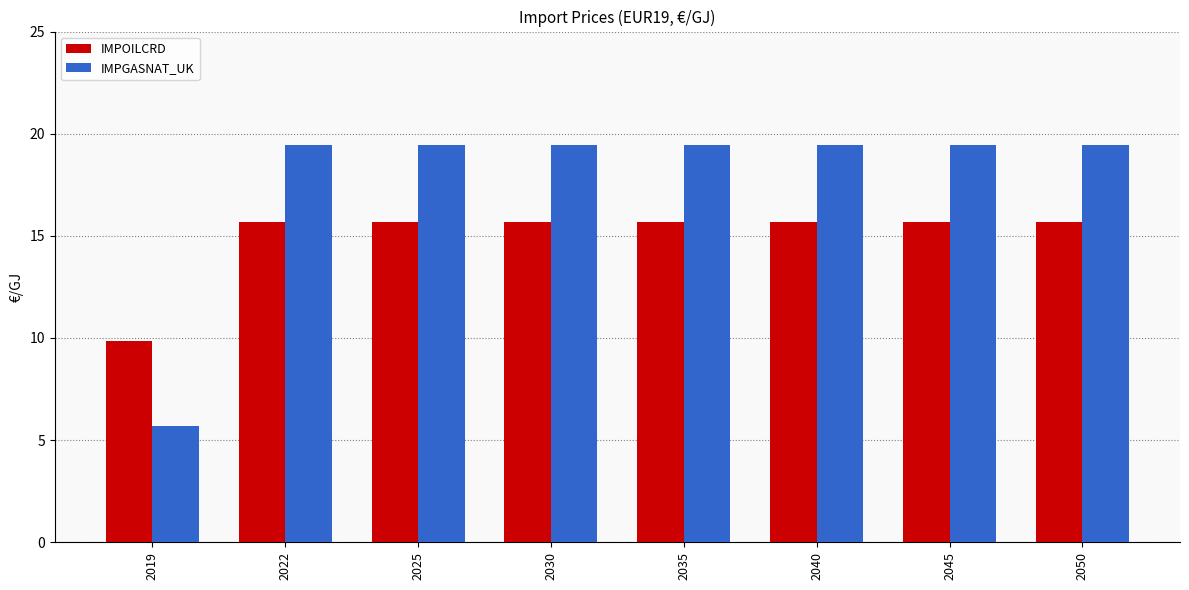

At 2022, list the series in order from smallest to largest.

IMPOILCRD, IMPGASNAT_UK